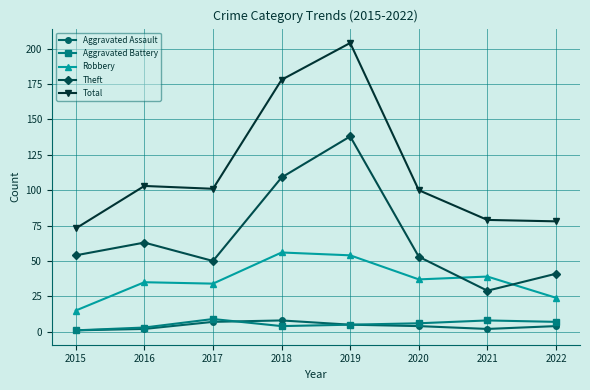

Count the number of categories in the chart.

8